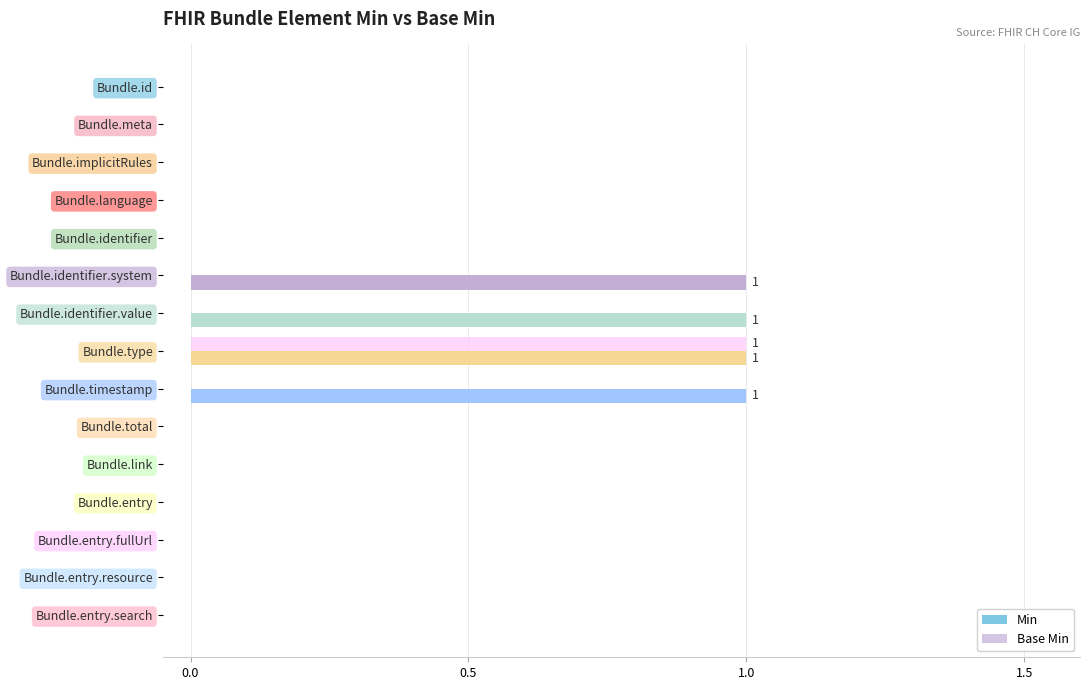

How many data points does each series have?

15